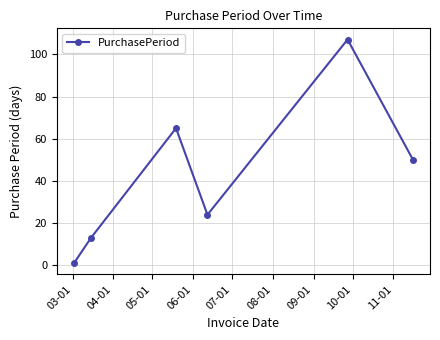

How many interior local valleys (lower than both neighbors) does the data have?

1